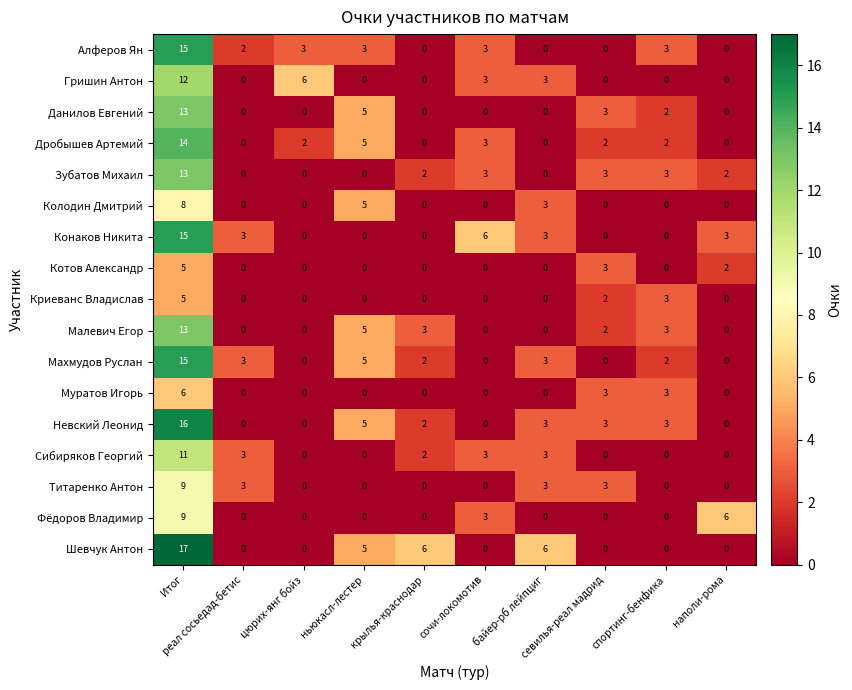

How many series are shown in this chart?

17